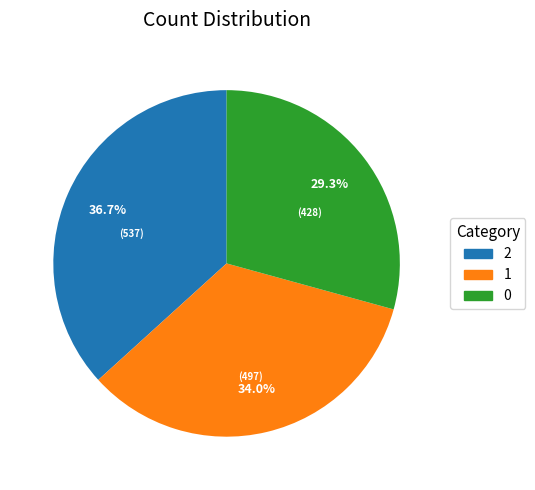

What is the ratio of the value at 1 to the value at 2?

0.9